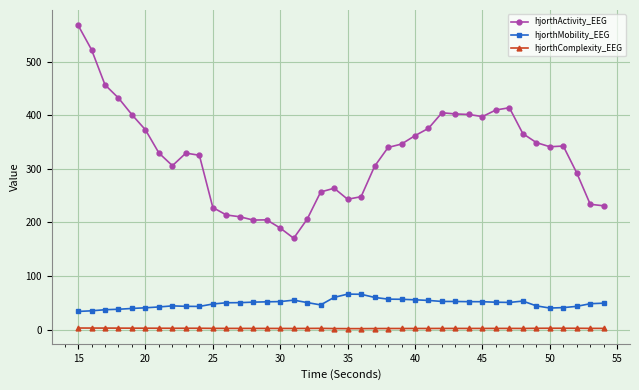

Which series has the largest range (max minus min)?

hjorthActivity_EEG